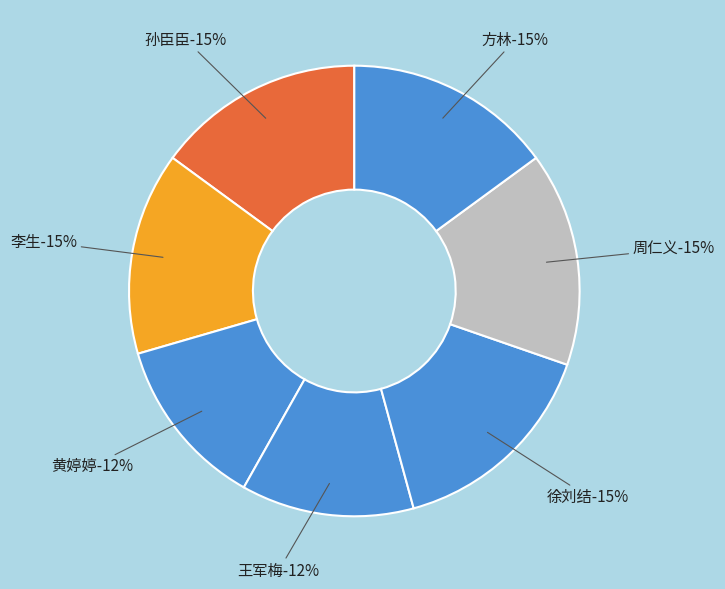

Rank the categories by value from highest to lowest.

徐刘结, 周仁义, 孙臣臣, 方林, 李生, 王军梅, 黄婷婷